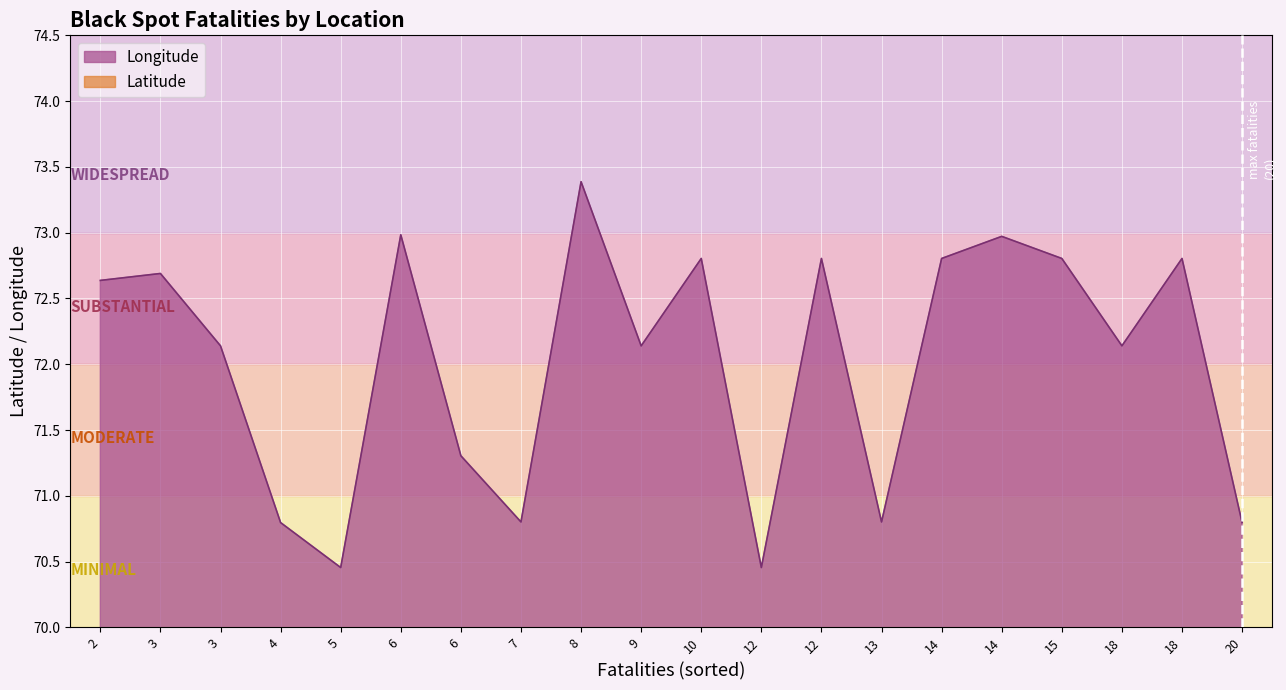

What is the average value of the latitude series?

22.0